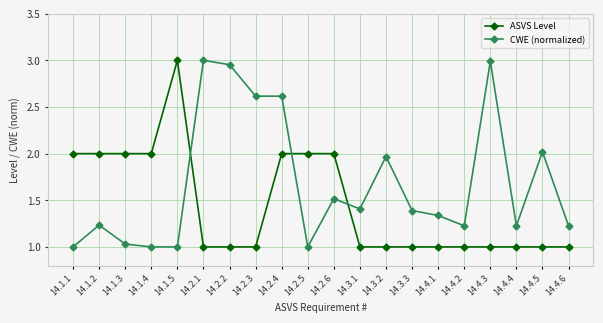

The value of CWE (normalized) at 14.1.2 is 1.9. True or false?

False